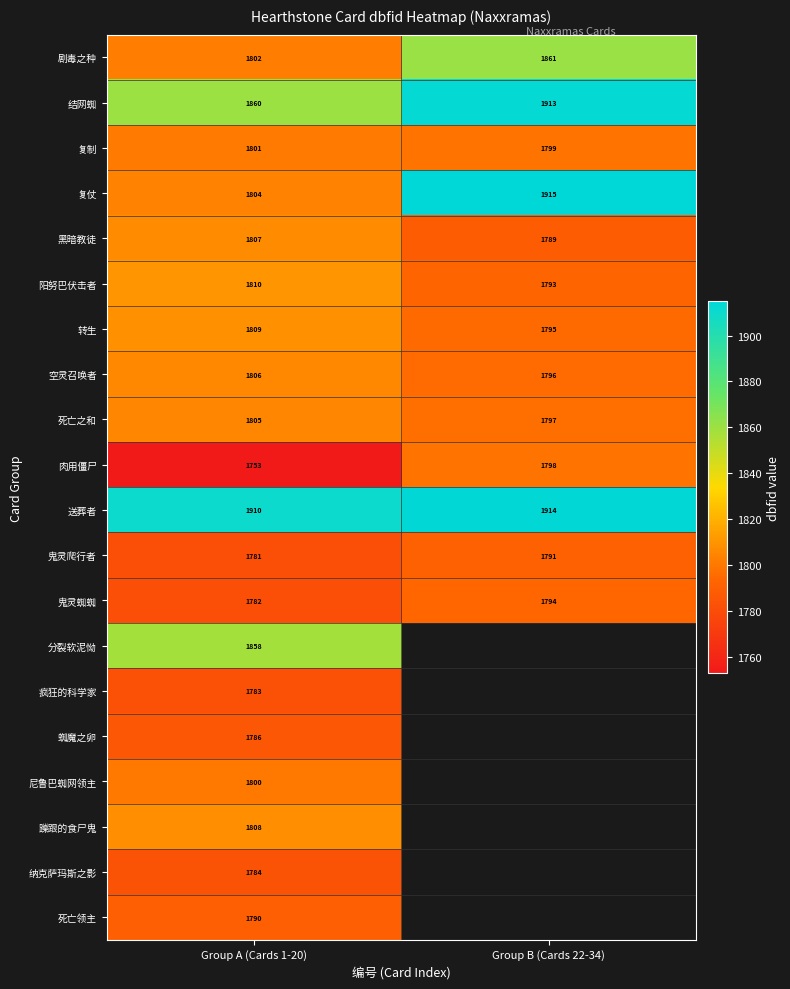

The 死亡领主 series shows 2370 at Group A (Cards 1-20). True or false?

False